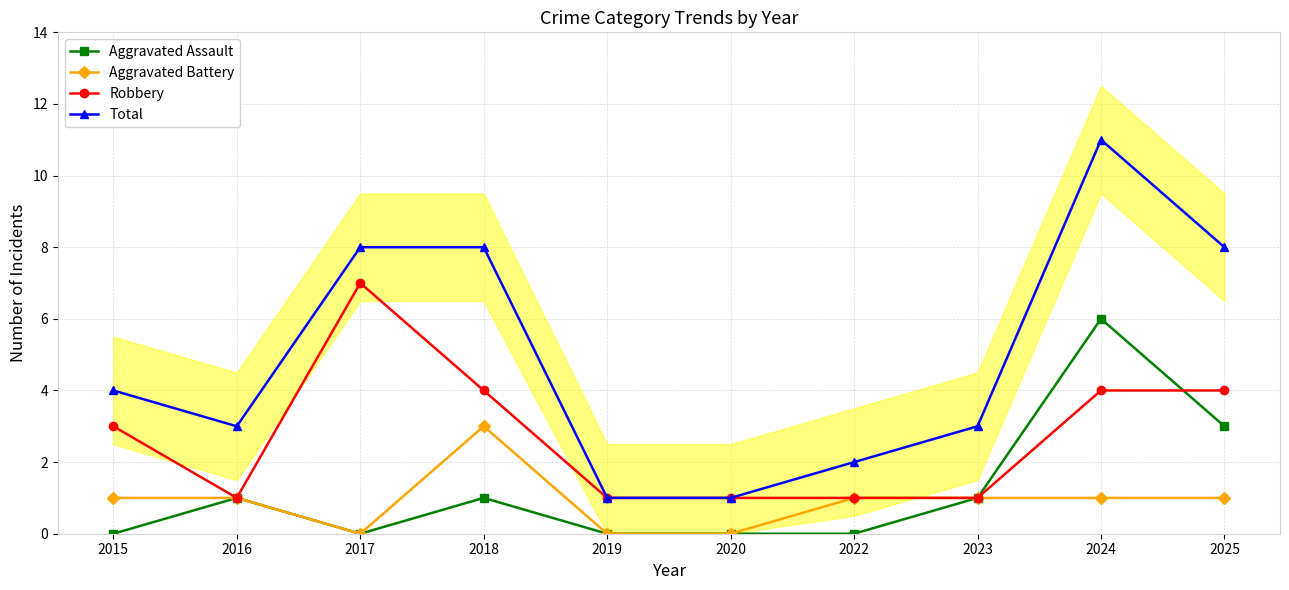

What is the sum of all Total values?

49